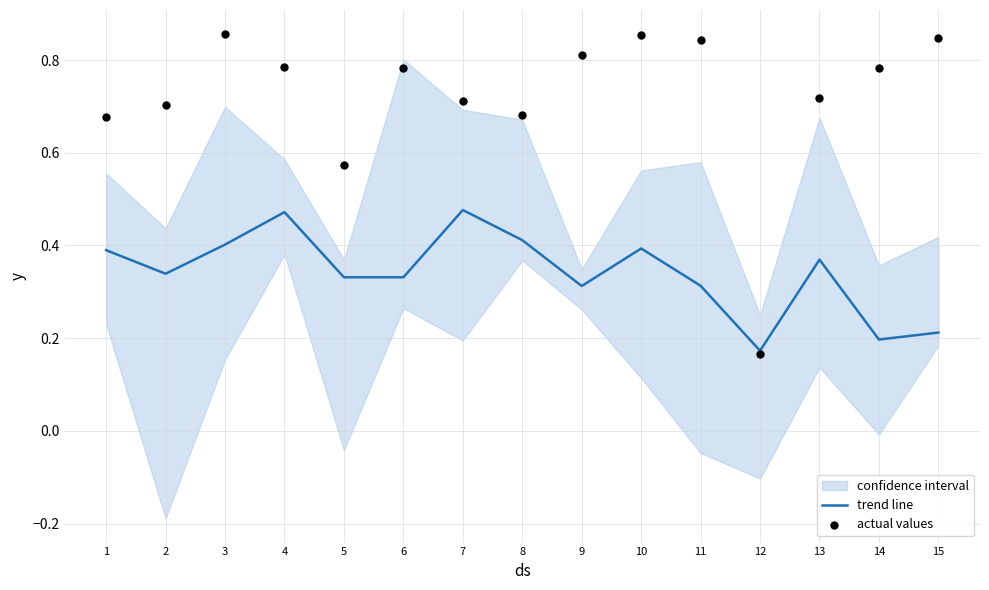

The trend line series shows 0.0 at 12. True or false?

False